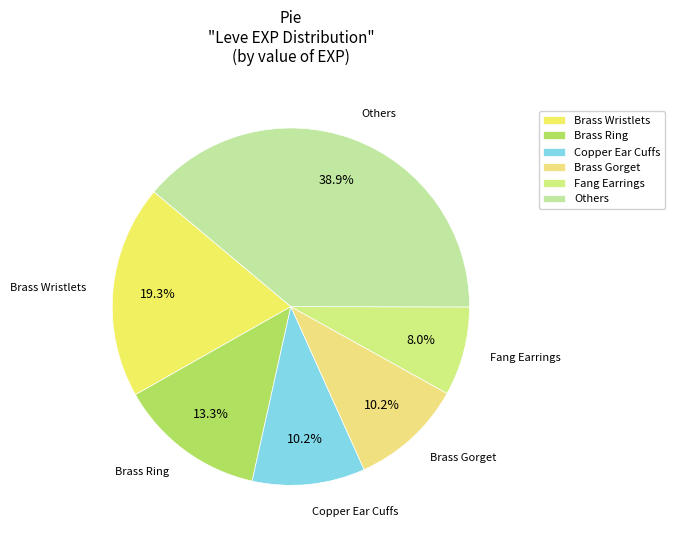

Do Brass Wristlets and Fang Earrings together represent more than half of the pie?

No